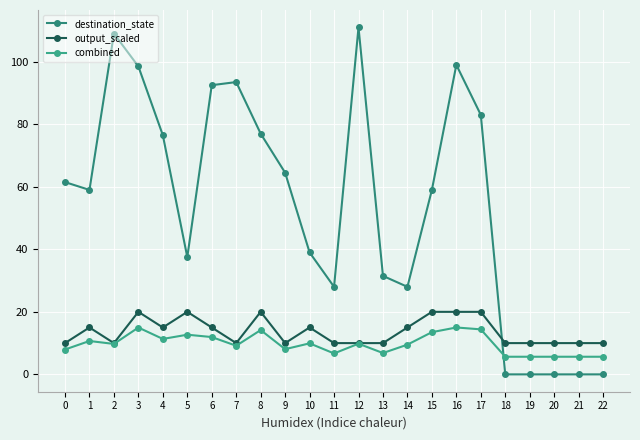

What is the value of the combined point at the 19th from the left?

5.6